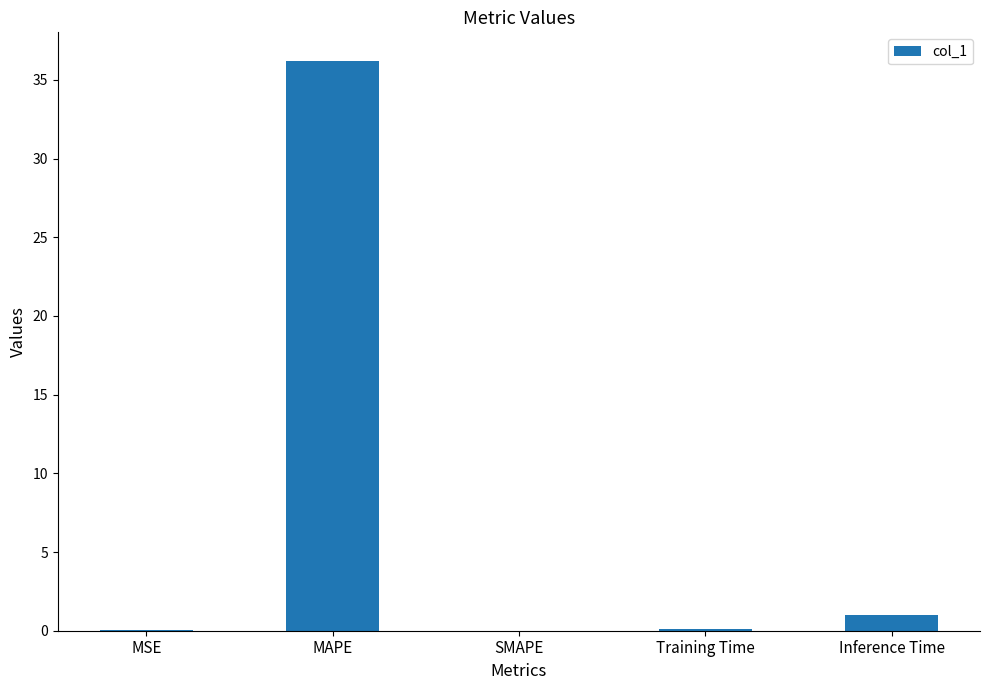

The value at SMAPE is 0.0. True or false?

True